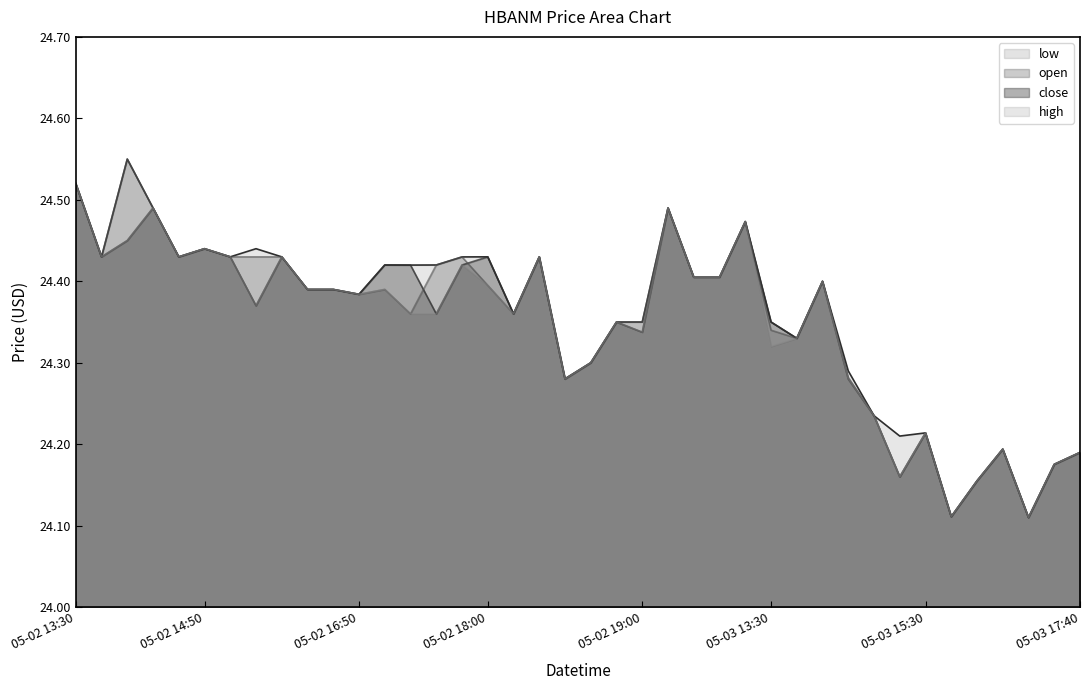

Does the chart display data point markers on the line(s)?

No